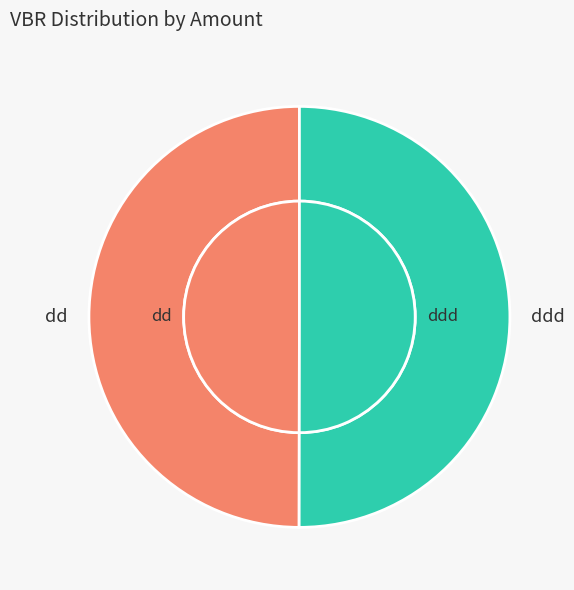

Does dd represent more than half of the total?

No